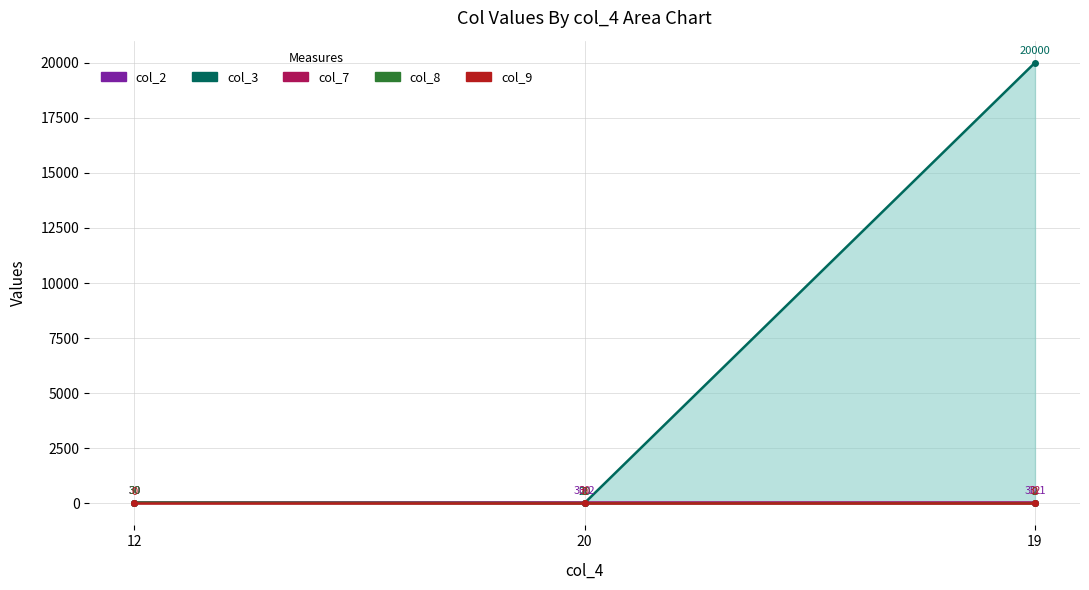

What is the lowest value of the col_8_line series?

2.0